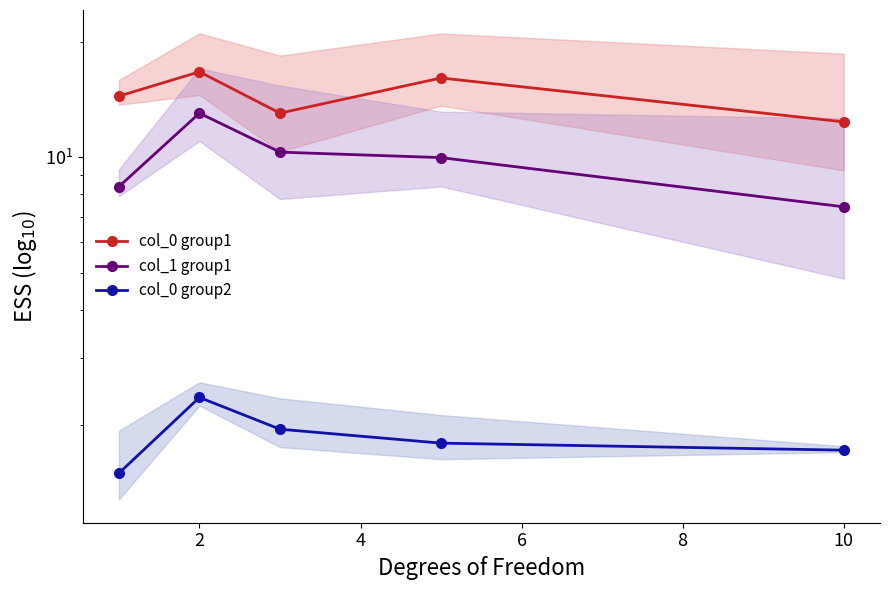

Where does the col_1 group1 series first go above 9?

2